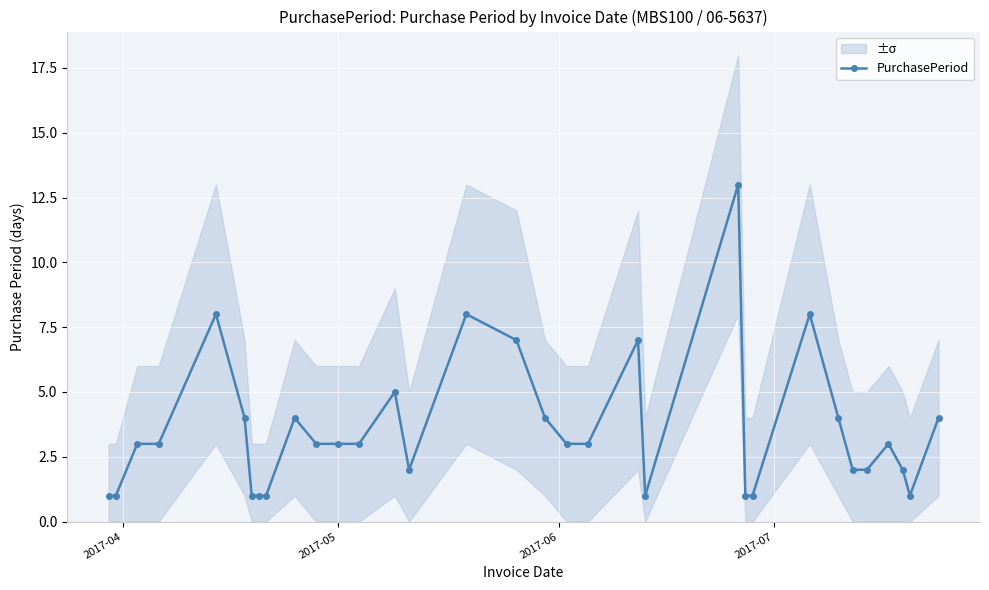

True or false: PurchasePeriod has more than 2 interior local peaks.

True